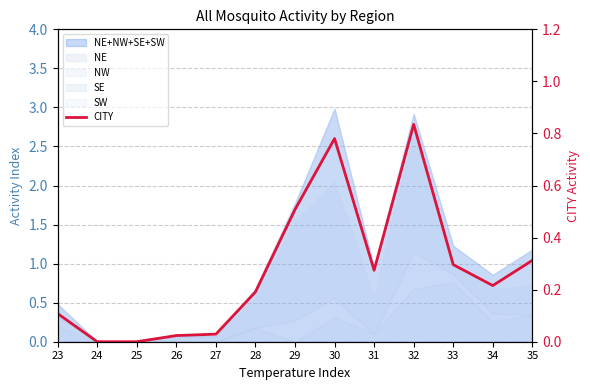

Reading left to right, extract all data points from this chart.

23=0.1	24=0.0	25=0.0	26=0.0	27=0.0	28=0.2	29=0.5	30=0.8	31=0.3	32=0.8	33=0.3	34=0.2	35=0.3